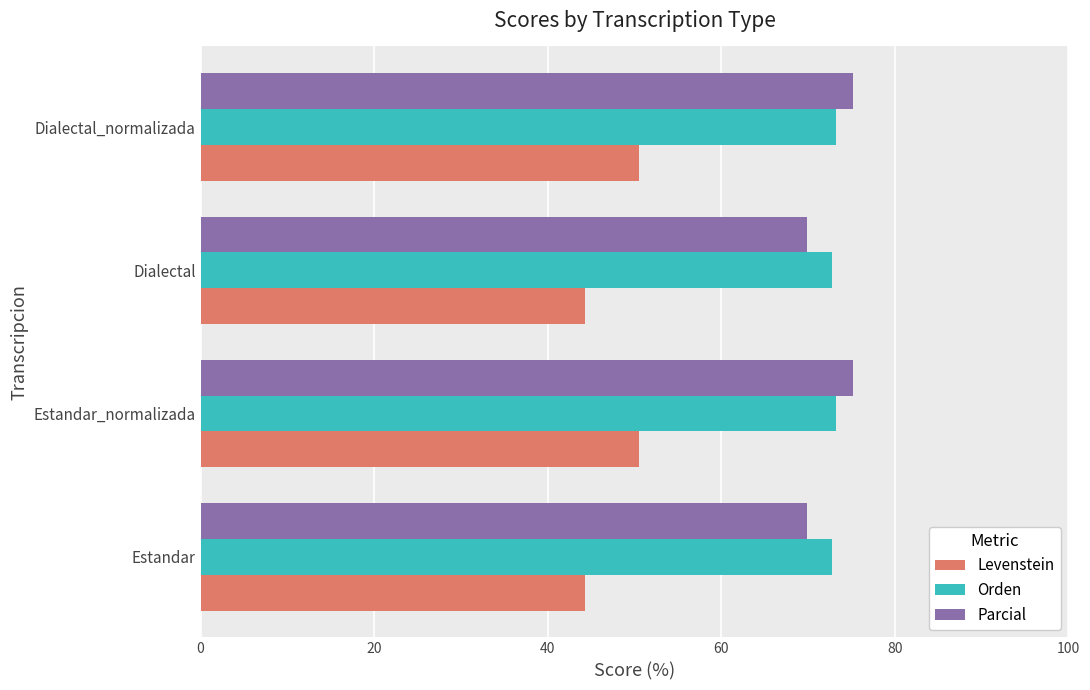

At how many categories does at least one series exceed 50?

4